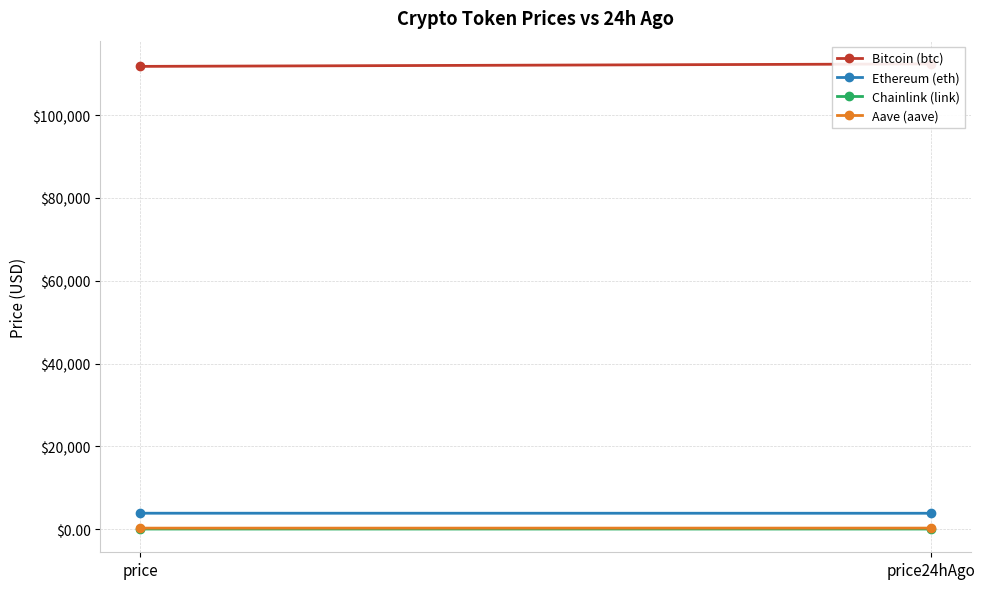

What is the spread (max minus min) of values at price24hAgo?

112366.1